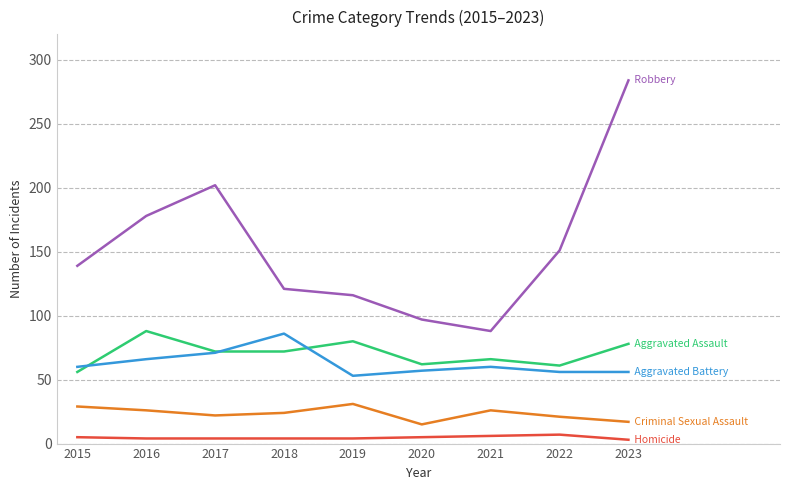

How many lines are shown in the chart?

5